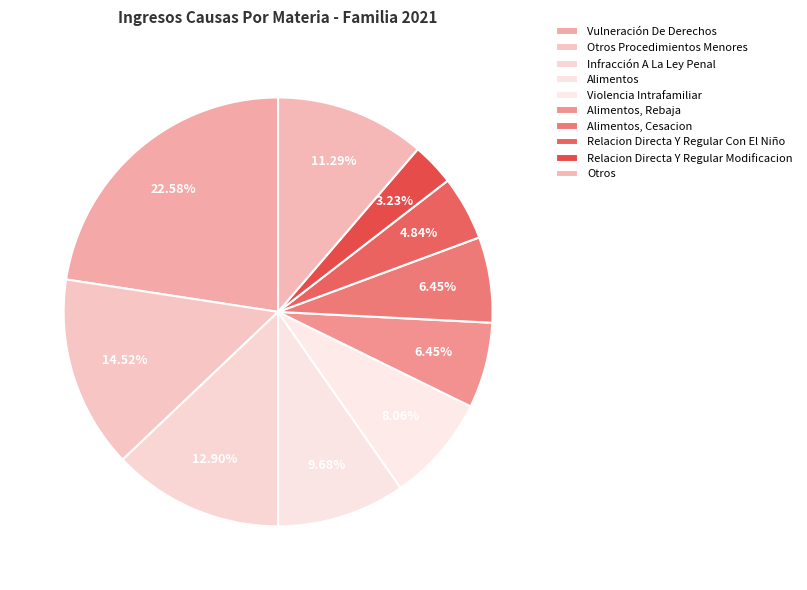

What is the ratio of the value at Relacion Directa Y Regular Modificacion to the value at Infracción A La Ley Penal?

0.2